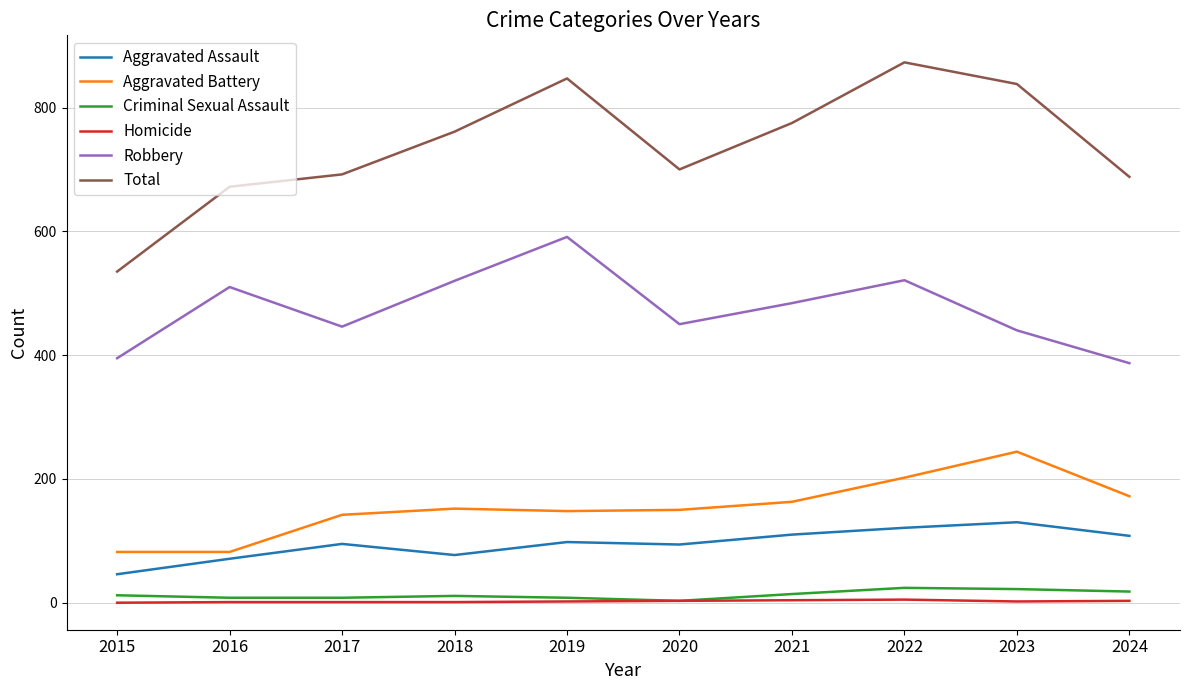

True or false: Aggravated Assault and Total intersect in this chart.

False